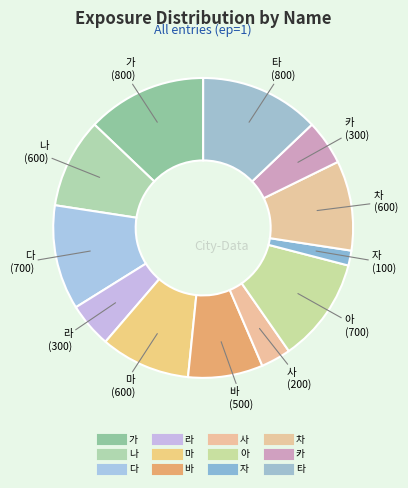

To the nearest percent, what is the difference between the largest and smallest slice percentages?

11%